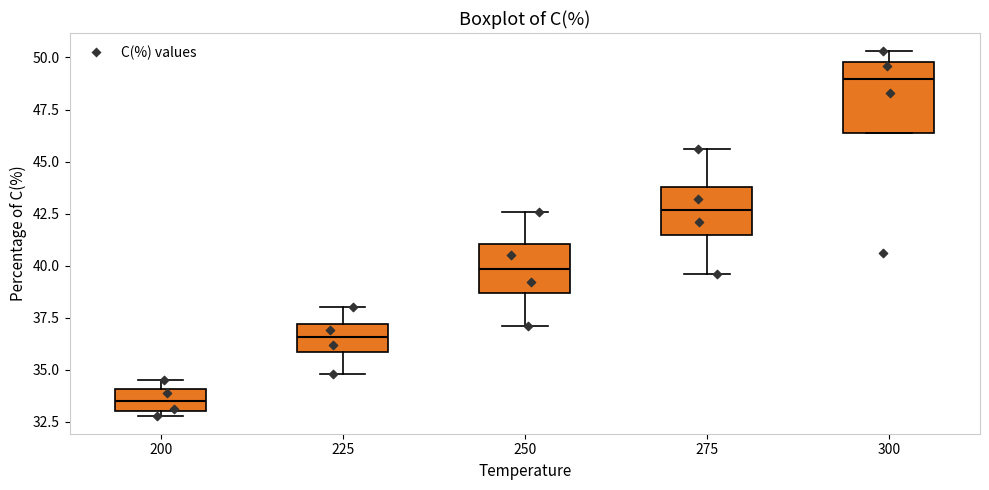

Reading left to right, read every box against the y-axis: the position of its median line, the range the box covers, and the ends of its whiskers. The values are not printed on the chart, so give them approximately, as read against the axis.

200: median 33.5, box 33.0 to 34.0, whiskers 33.0 (just below the box's lower edge) to 34.5
225: median 36.5, box 36.0 to 37.0, whiskers 35.0 to 38.0
250: median 40.0, box 38.5 to 41.0, whiskers 37.0 to 42.5
275: median 42.5, box 41.5 to 44.0, whiskers 39.5 to 45.5
300: median 49.0, box 46.5 to 50.0, whiskers 46.5 to 50.5